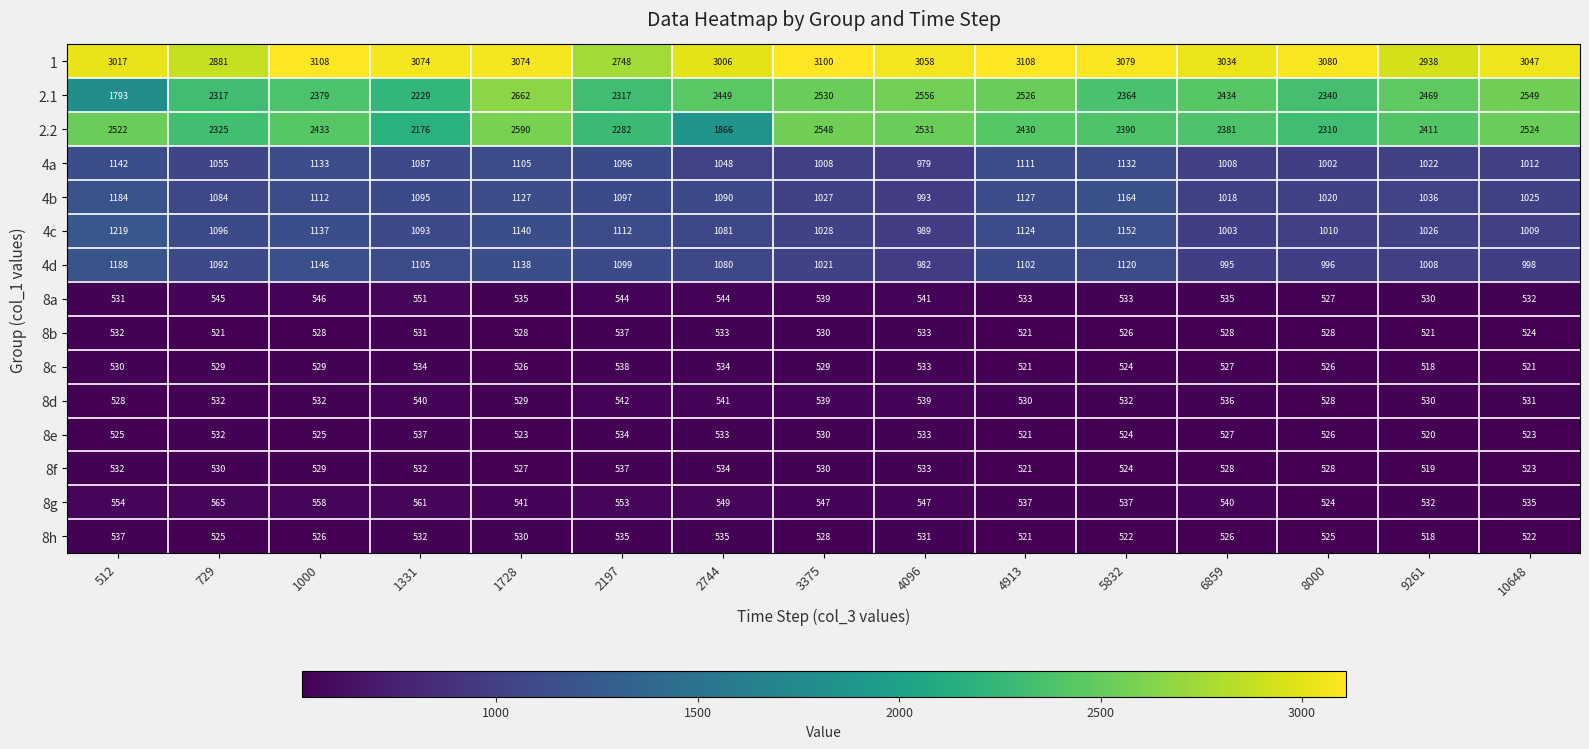

Where does the 4c series first go above 1093?

512